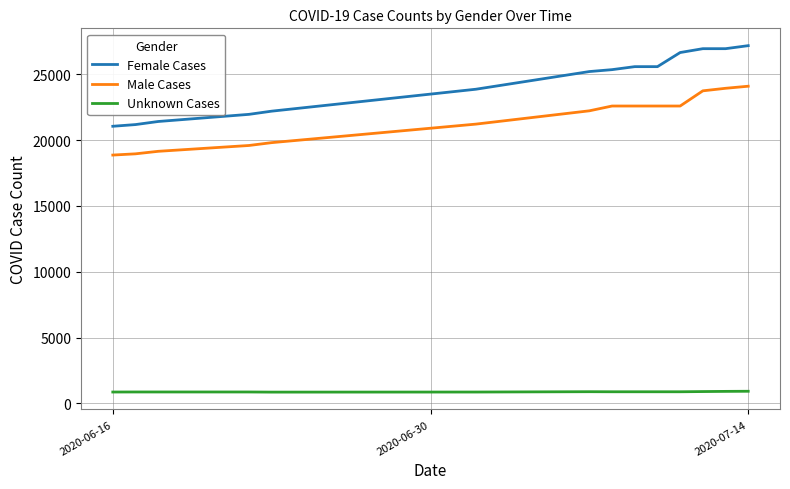

Which series has the widest spread of values?

Female Cases